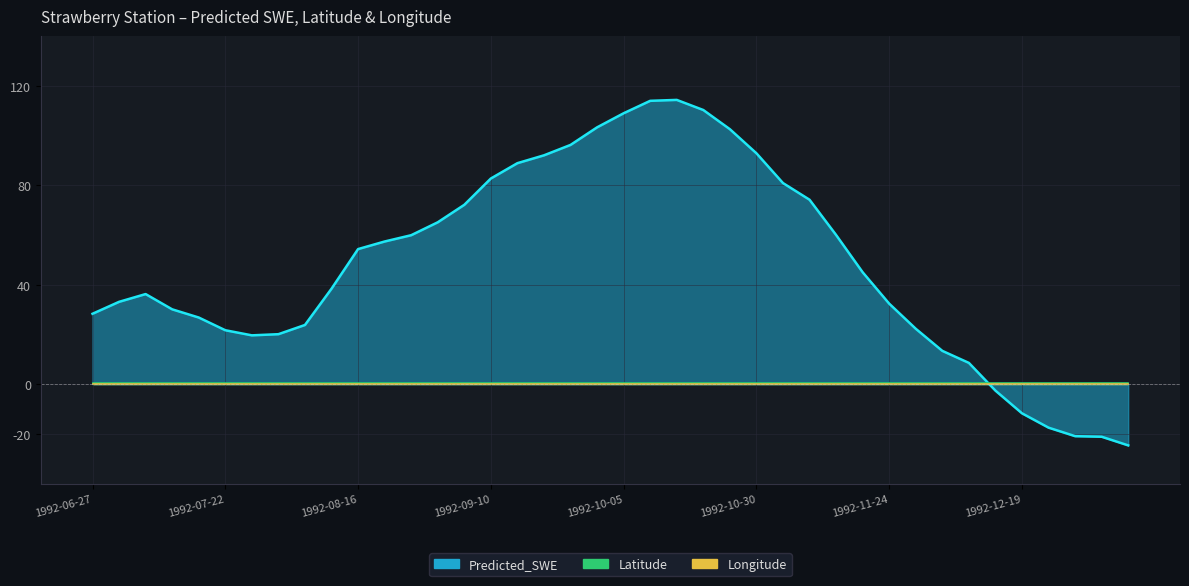

Between which two adjacent categories do Longitude and Predicted_SWE first intersect?

1992-12-09 and 1992-12-14